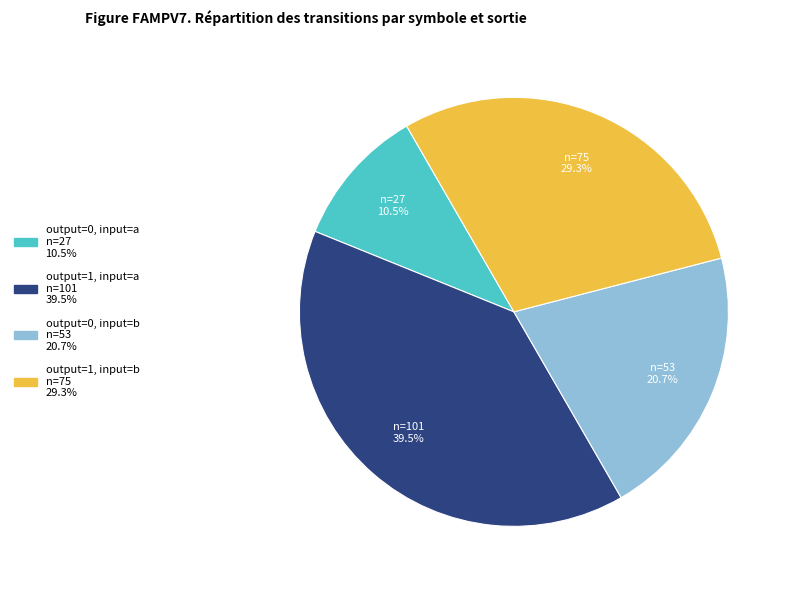

To the nearest percent, what is the average slice percentage?

25%